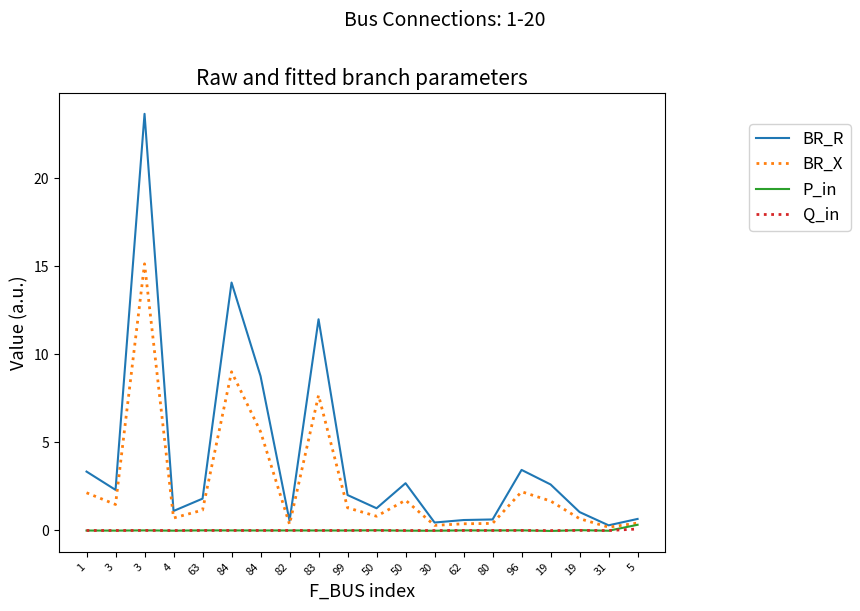

What are all the series names shown in the legend?

BR_R, BR_X, P_in, Q_in